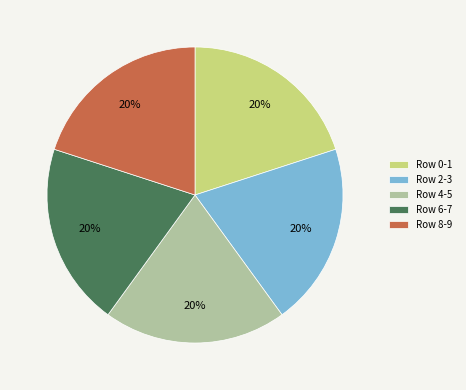

How many segments does this pie chart have?

5